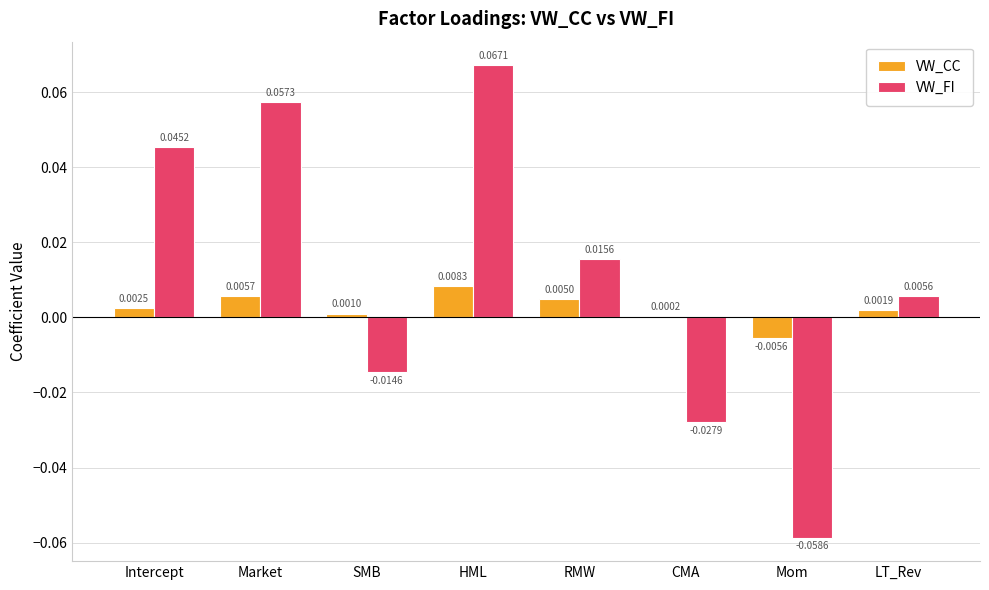

At which category is the sum across all series the highest?

HML